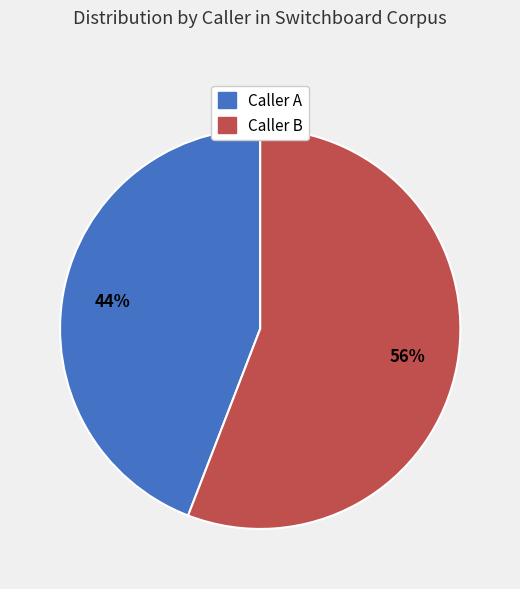

Is there any slice that represents more than half of the pie?

Yes